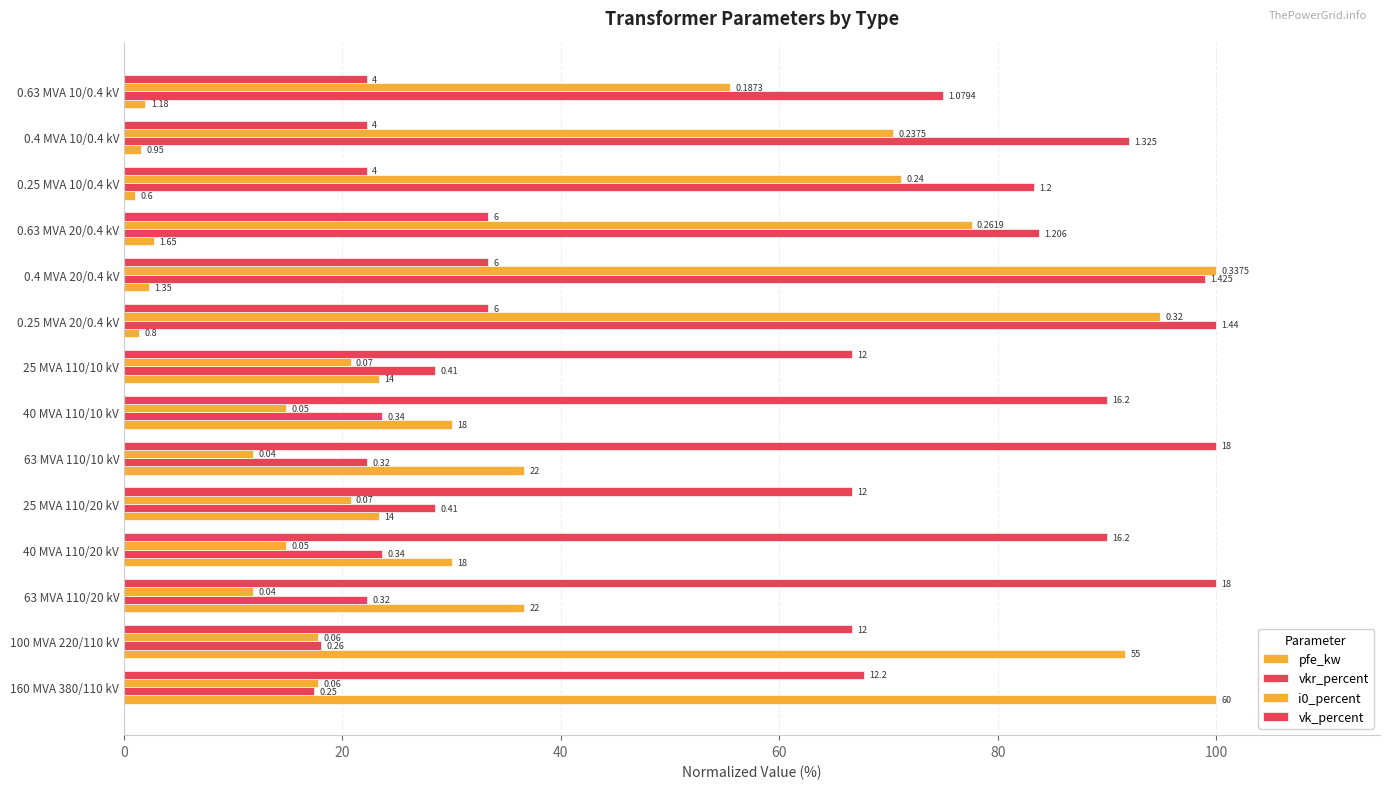

Which series has the largest total across all categories?

vk_percent